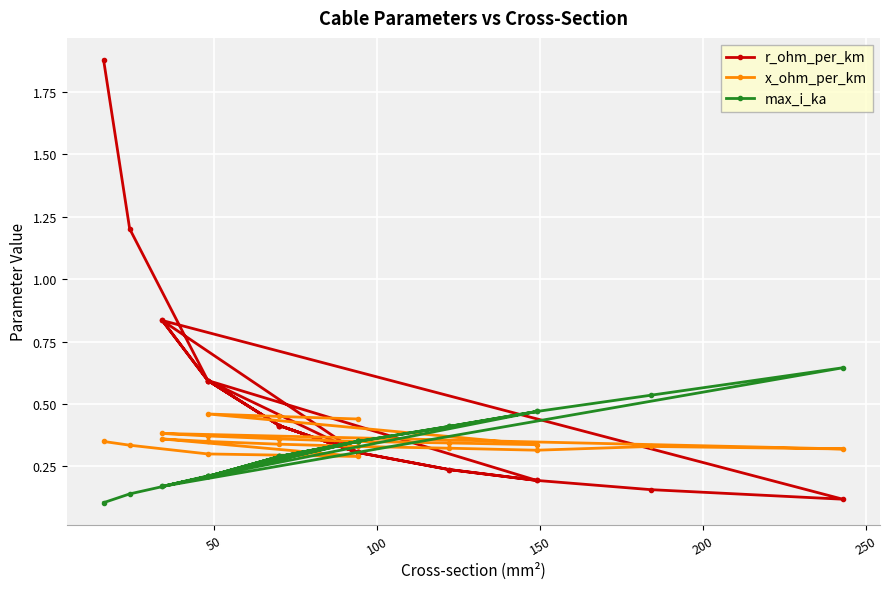

What is the difference between the maximum and minimum values in the max_i_ka series?

0.5